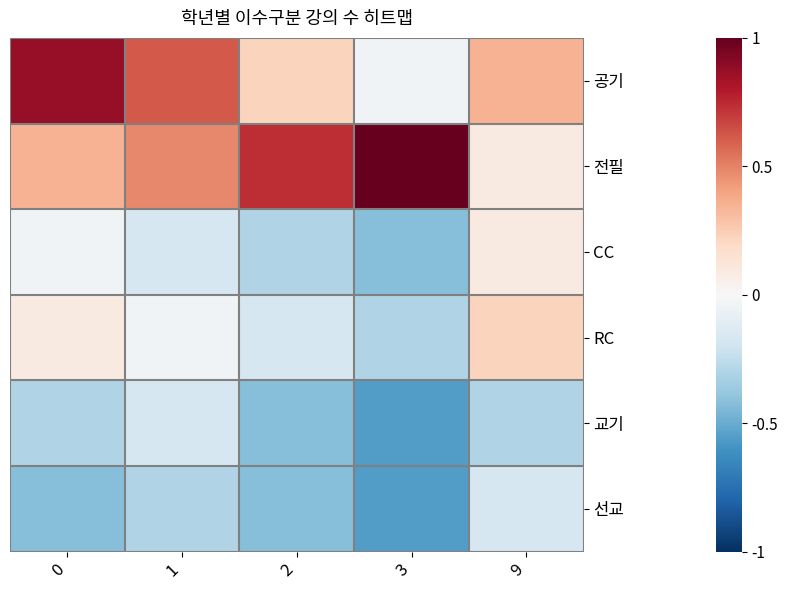

What is the greatest value displayed?

1.0